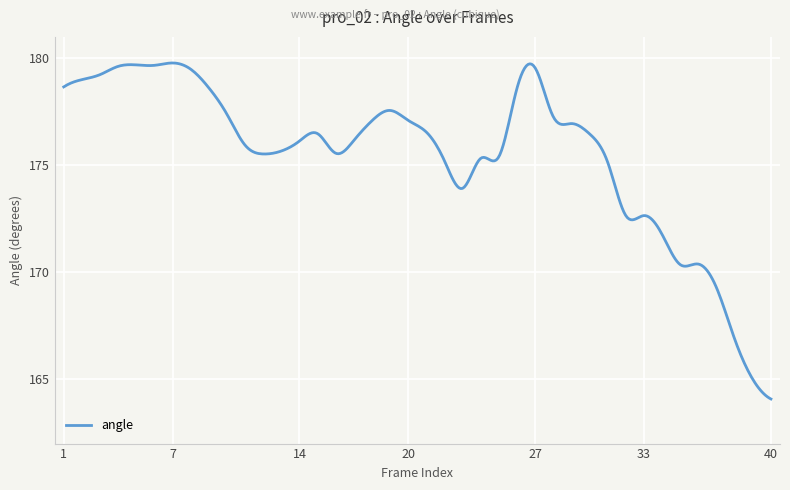

What is the difference between the maximum and minimum values?

15.7